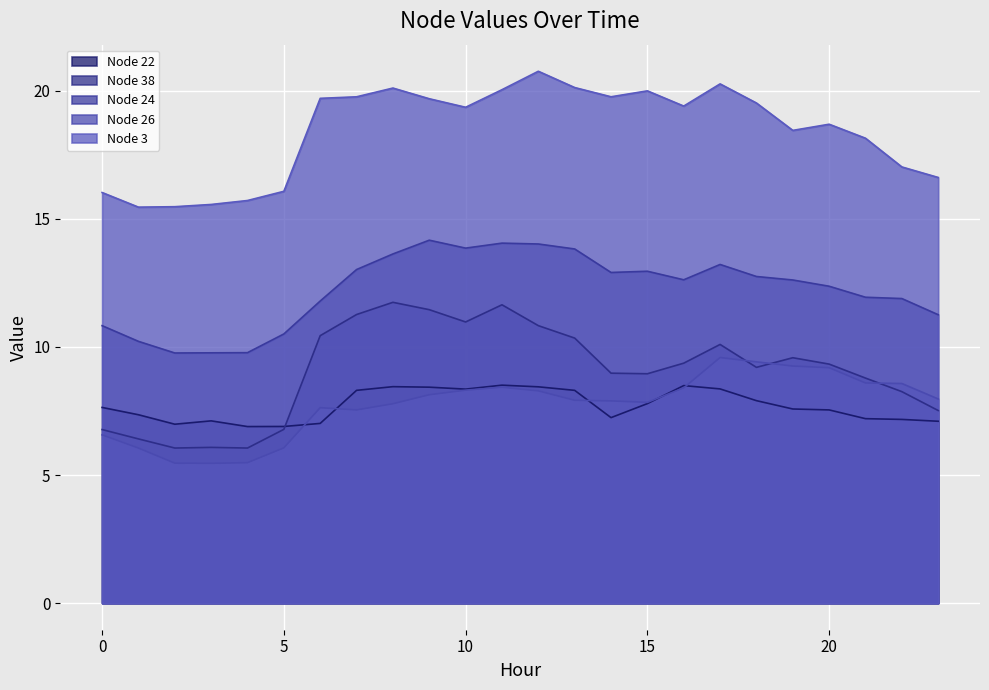

Which series has the largest total across all categories?

Node 3